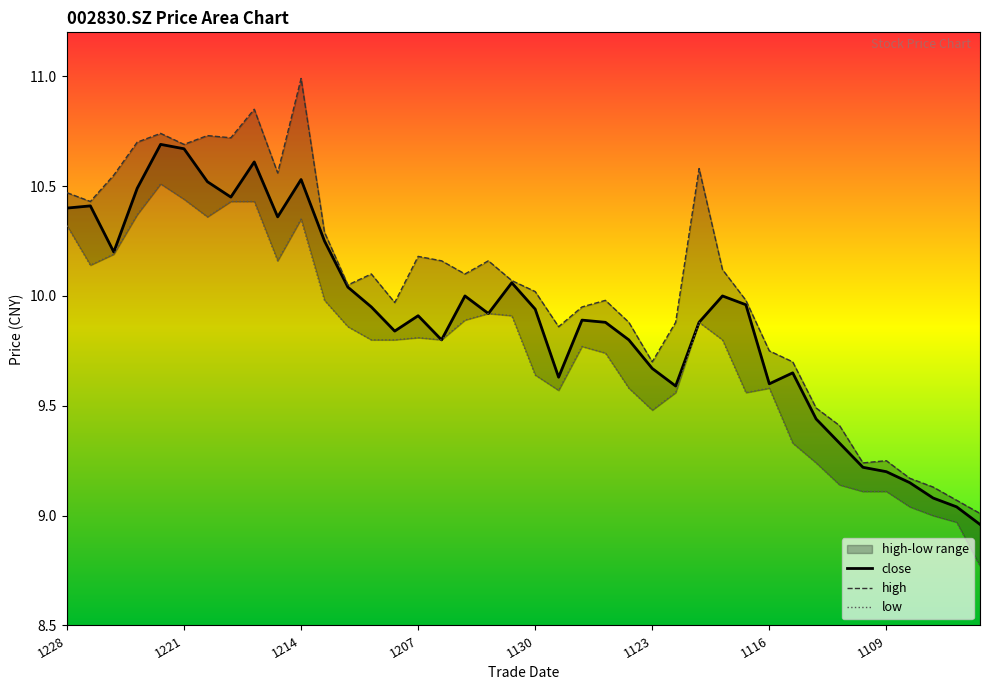

True or false: low and high cross at least once.

False